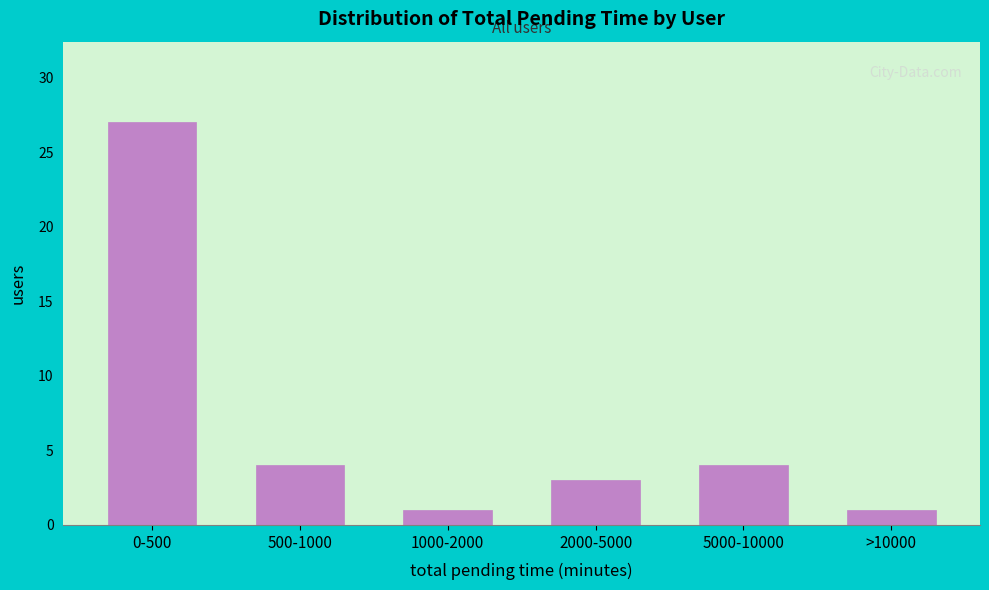

Reading right to left, extract all data points from this chart.

1	4	3	1	4	27